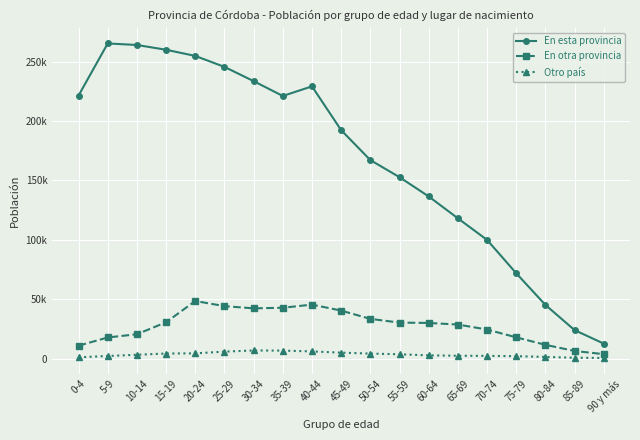

What are all the series names shown in the legend?

En esta provincia, En otra provincia, Otro país